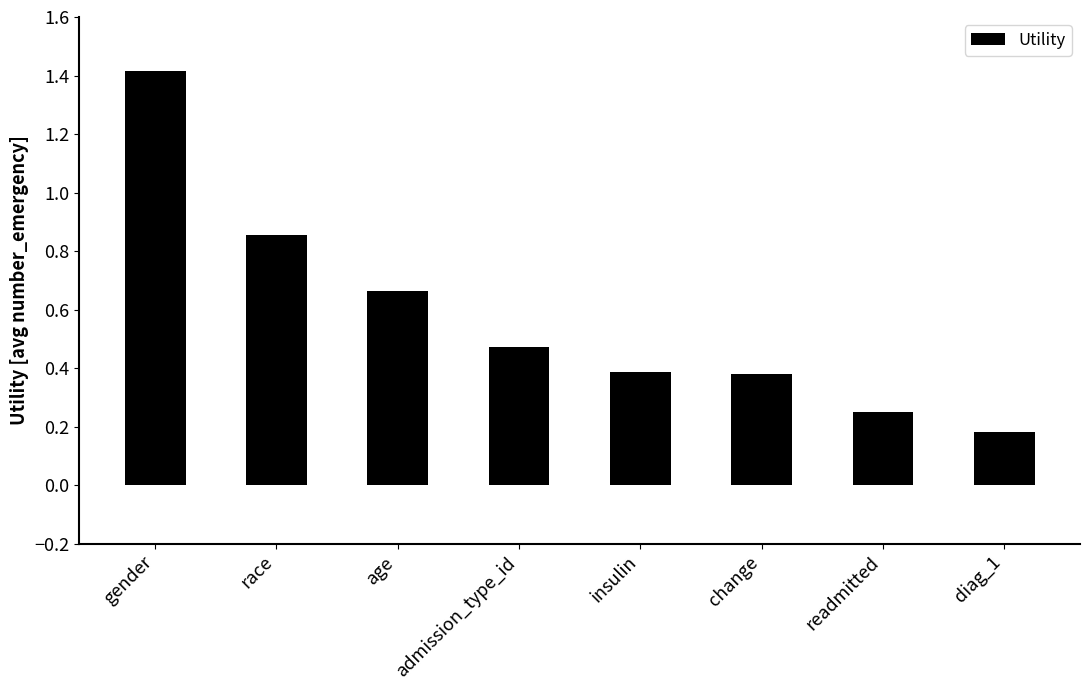

Is it true that the value at change is 0.4?

True